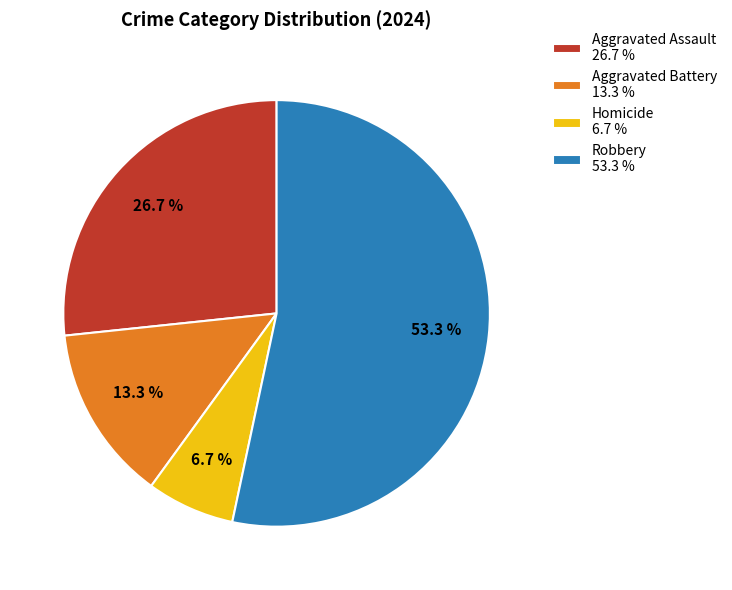

To the nearest percent, what percentage of the pie is Aggravated Battery?

13%